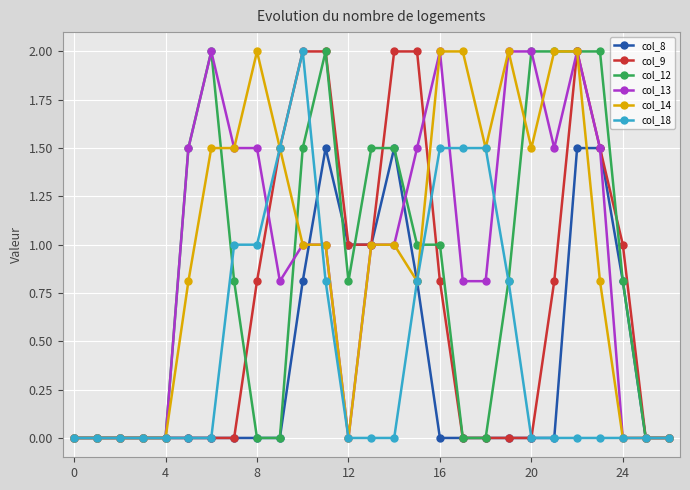

At which label is col_14 closest to 1?

10